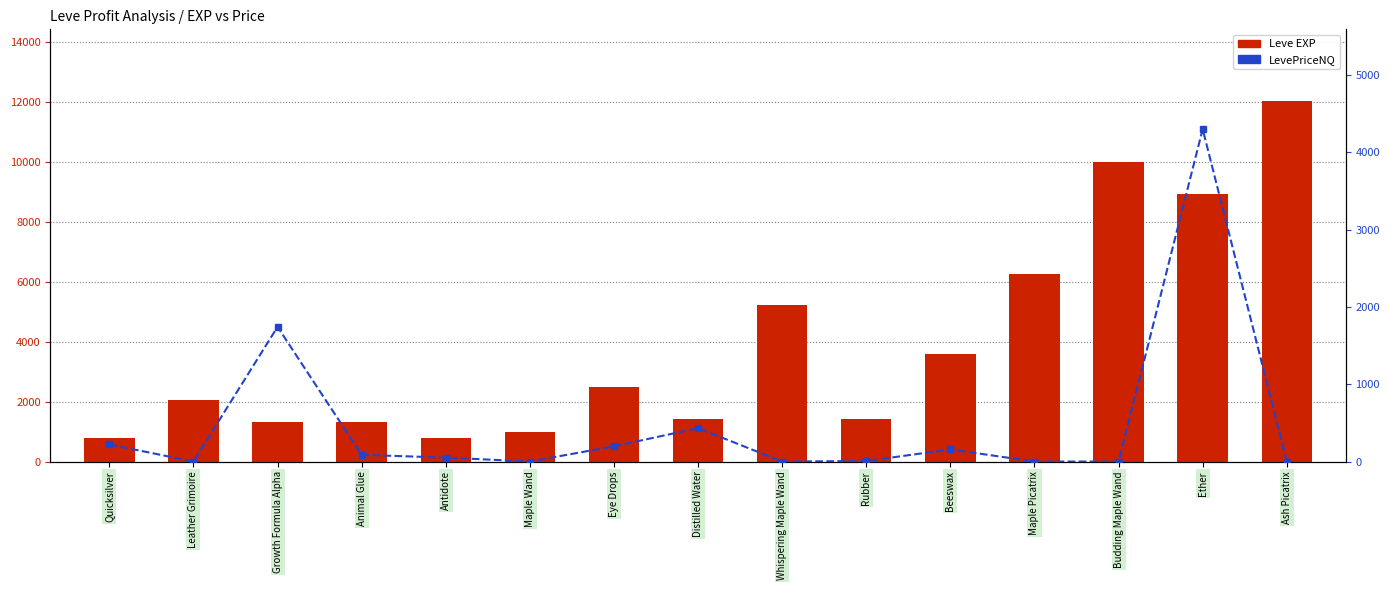

The LevePriceNQ series shows 51.0 at Antidote. True or false?

True